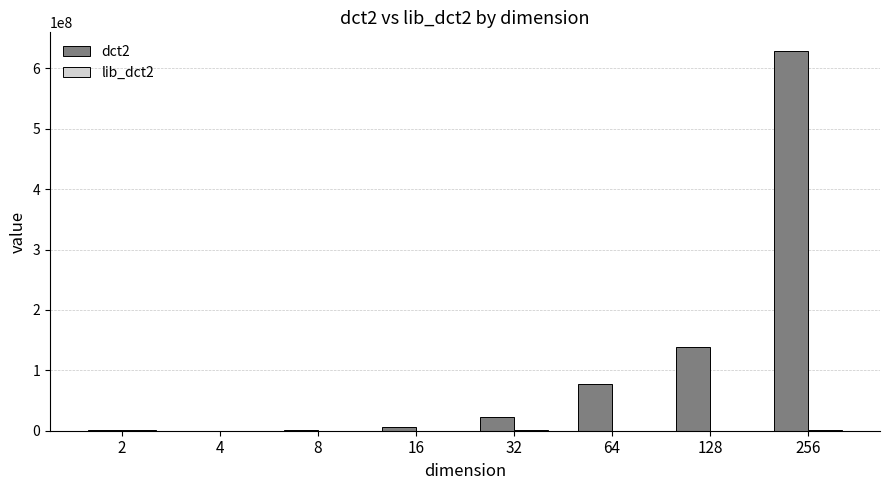

At which category is the sum across all series the highest?

256